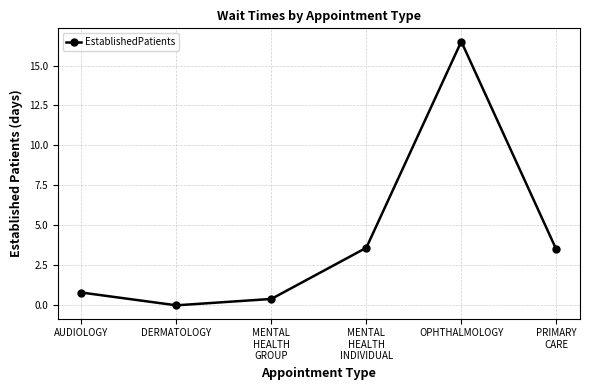

The value at PRIMARY
CARE is 3.5. True or false?

True